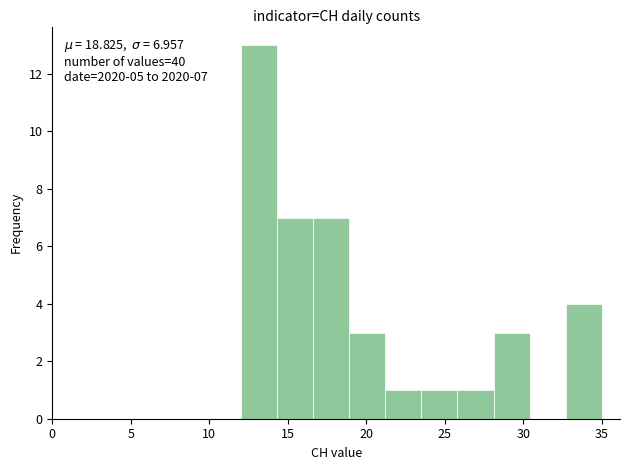

Over which range of the x-axis is the bar tallest?

12.0 to 14.3